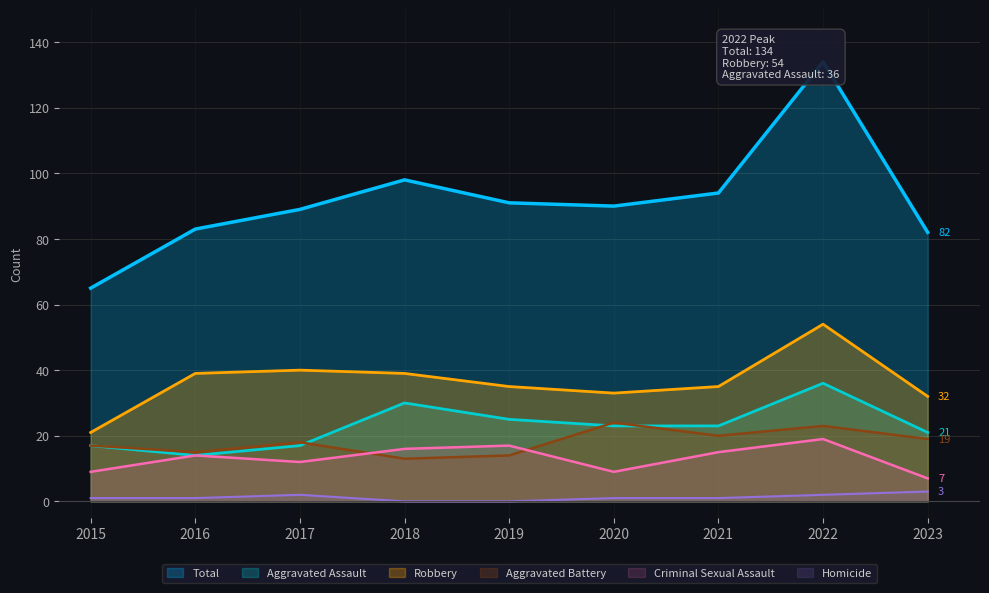

Between 2016 and 2017, which series saw the biggest shift?

Total